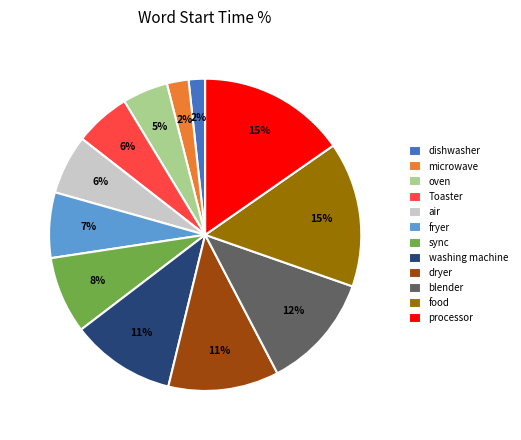

What is the ratio of the value at Toaster to the value at dryer?

0.5